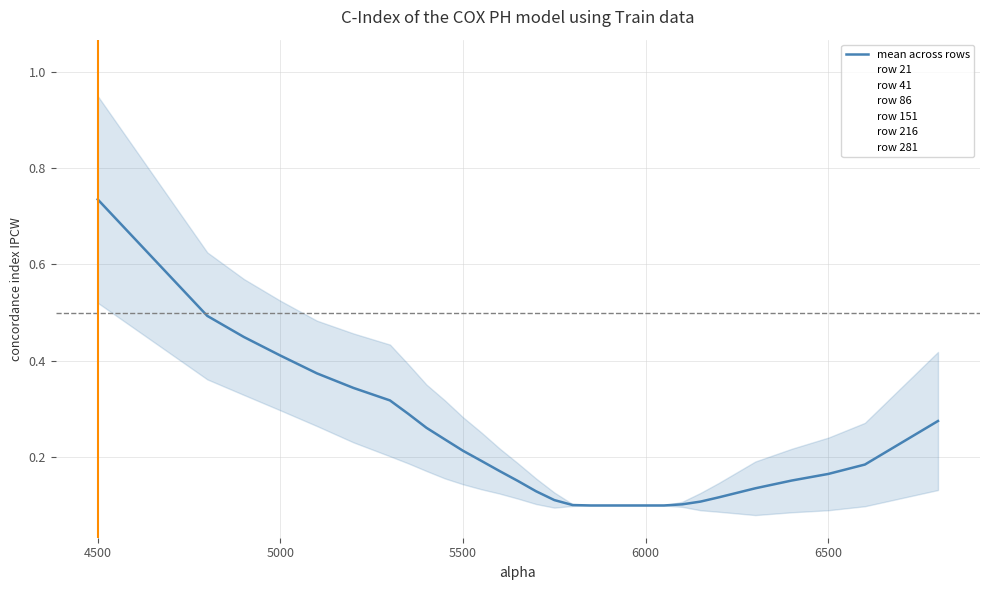

True or false: 21 has a value of 1.5 at 4500.

False